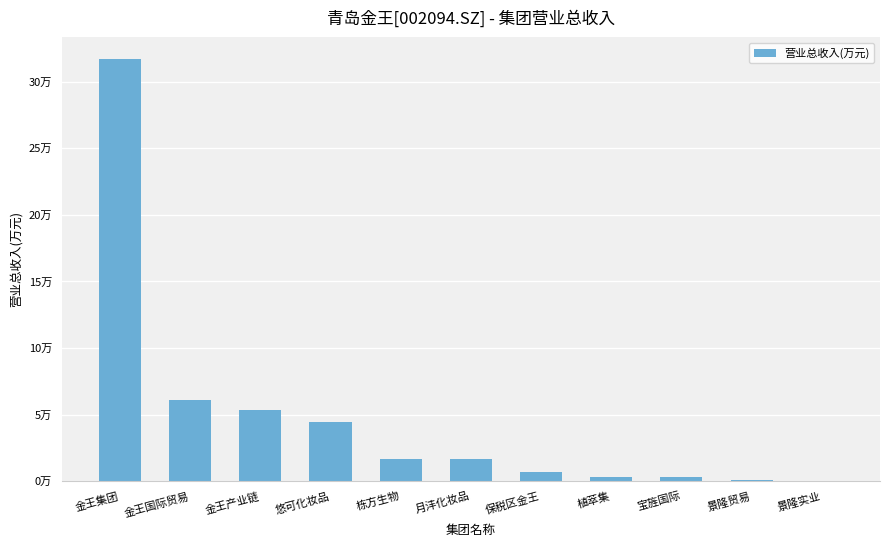

At which label is the value closest to 158692?

金王国际贸易